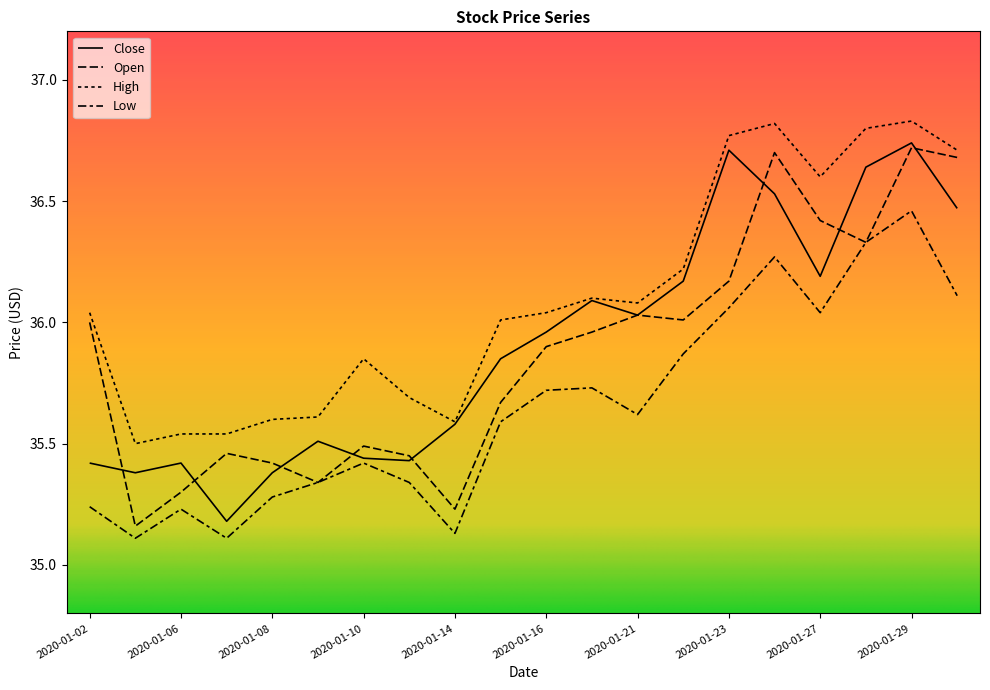

Is this an area chart (filled region under the line)?

No